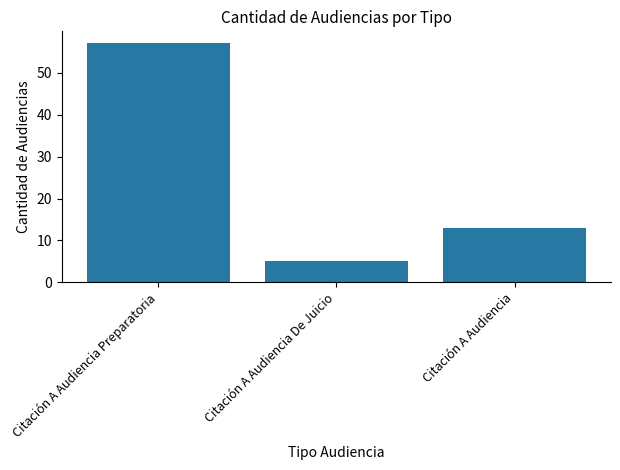

How many data points does each series have?

3